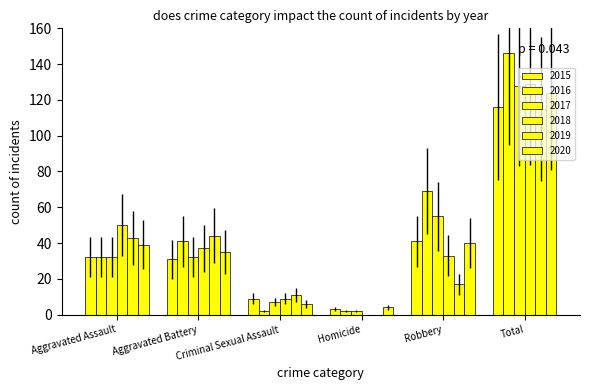

Reading left to right, transcribe all the data shown in this chart.

2015: 32	31	9	3	41	116
2016: 32	41	2	2	69	146
2017: 32	32	7	2	55	128
2018: 50	37	9	0	33	129
2019: 43	44	11	0	17	115
2020: 39	35	6	4	40	124